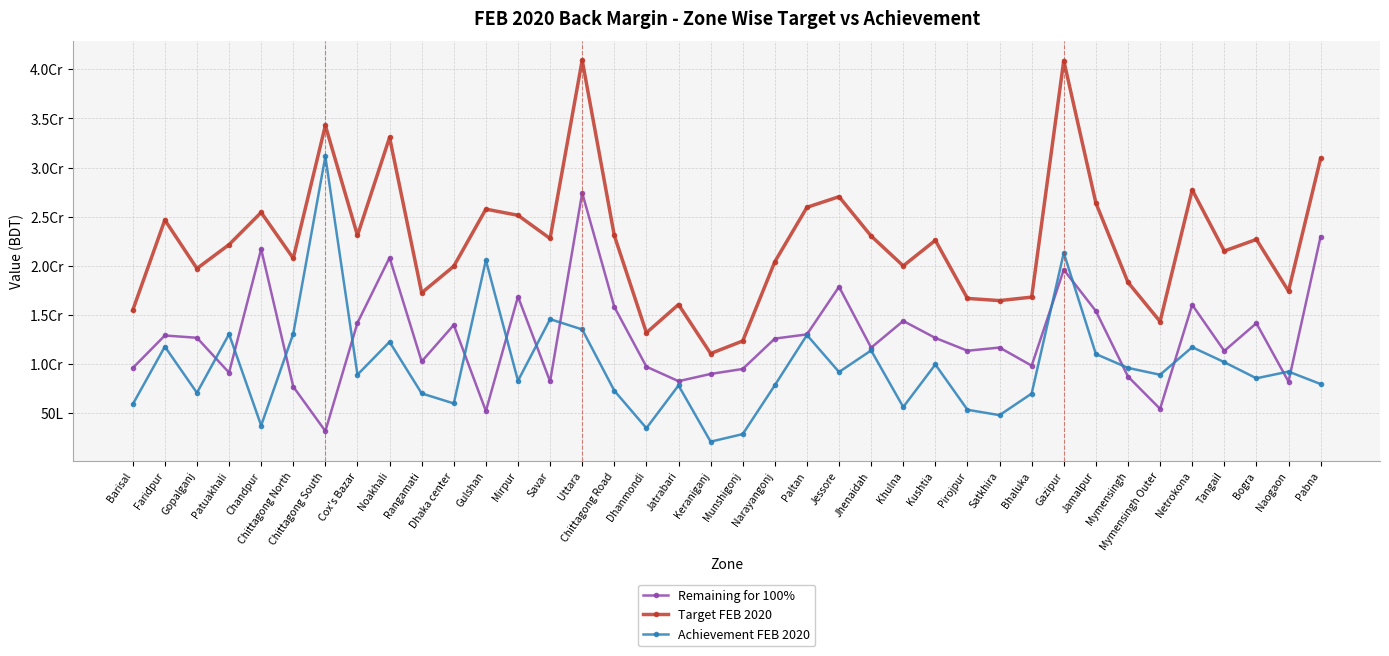

Where does the Target FEB 2020 series first go above 22585854?

Faridpur